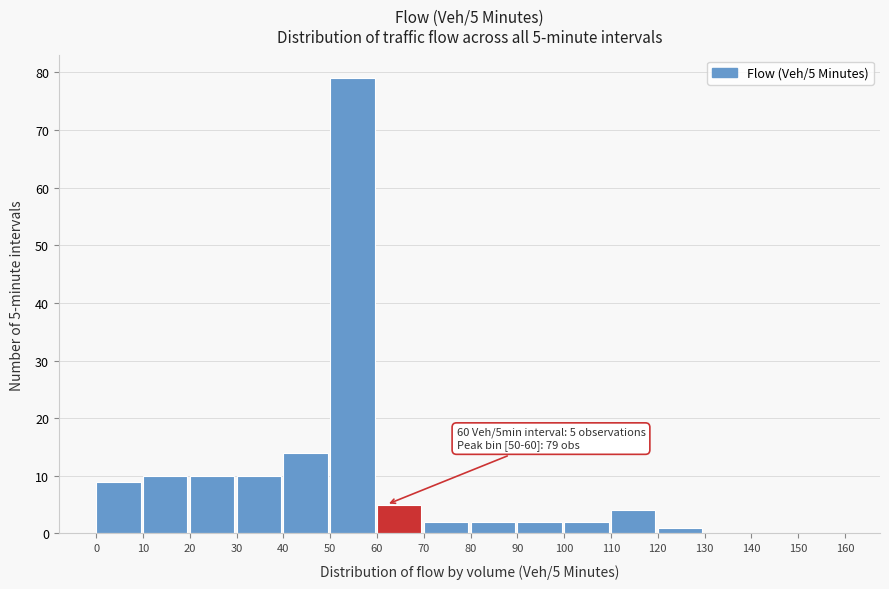

Over which range of the x-axis is the bar tallest?

50 to 60